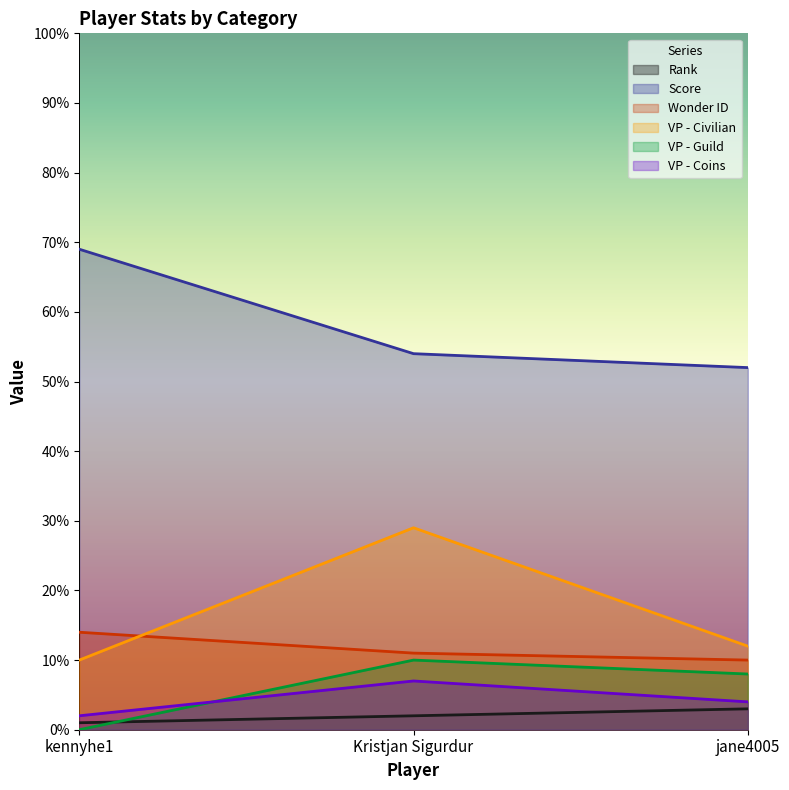

Which has a higher value, Kristjan Sigurdur or jane4005?

jane4005